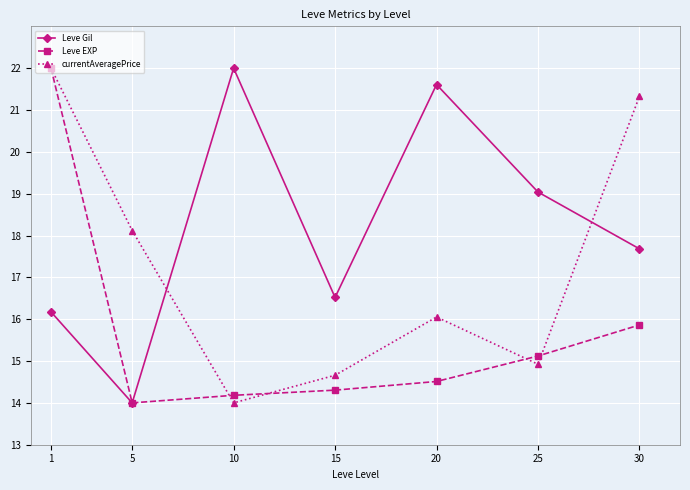

Where does the currentAveragePrice series first go above 16?

1